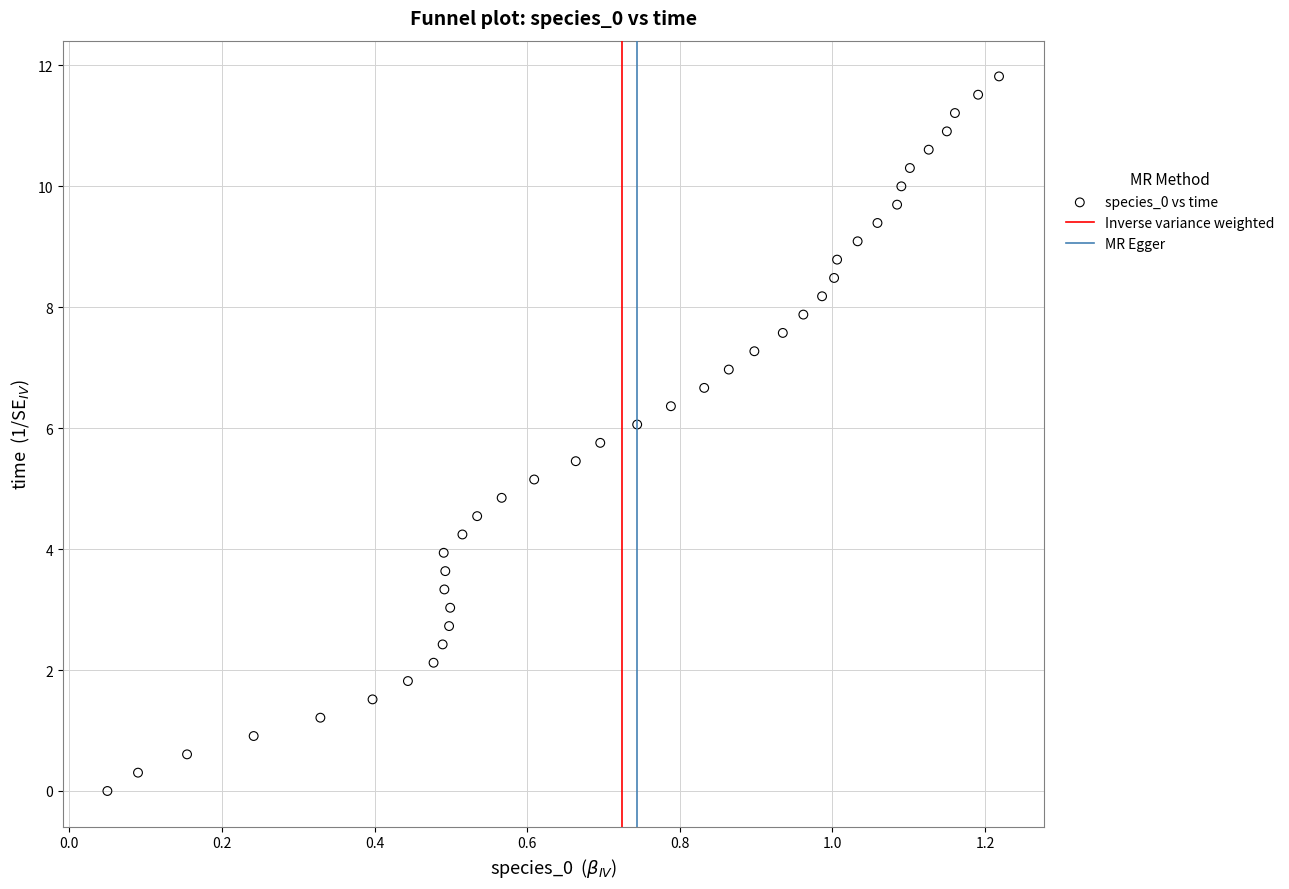

What is the range of X values (max minus min)?

1.2